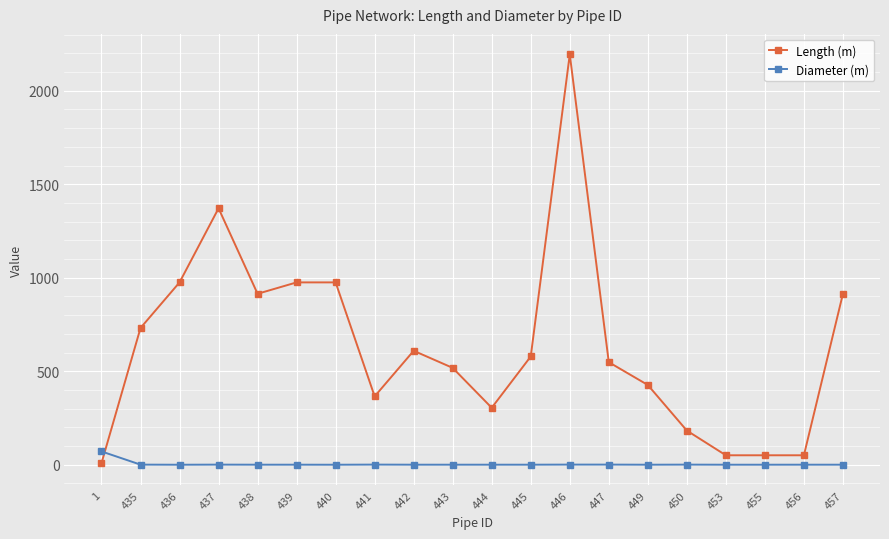

How many distinct data groups are displayed?

2